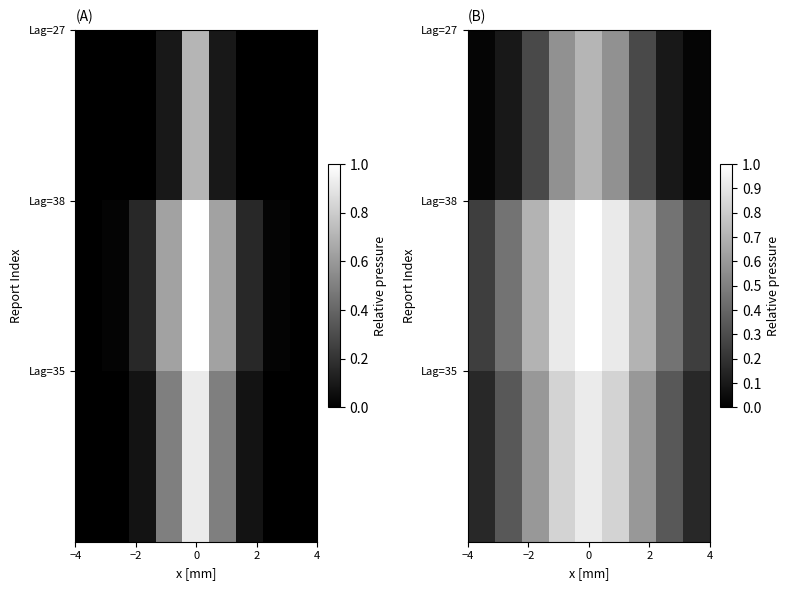

At how many categories does at least one series exceed 0?

9